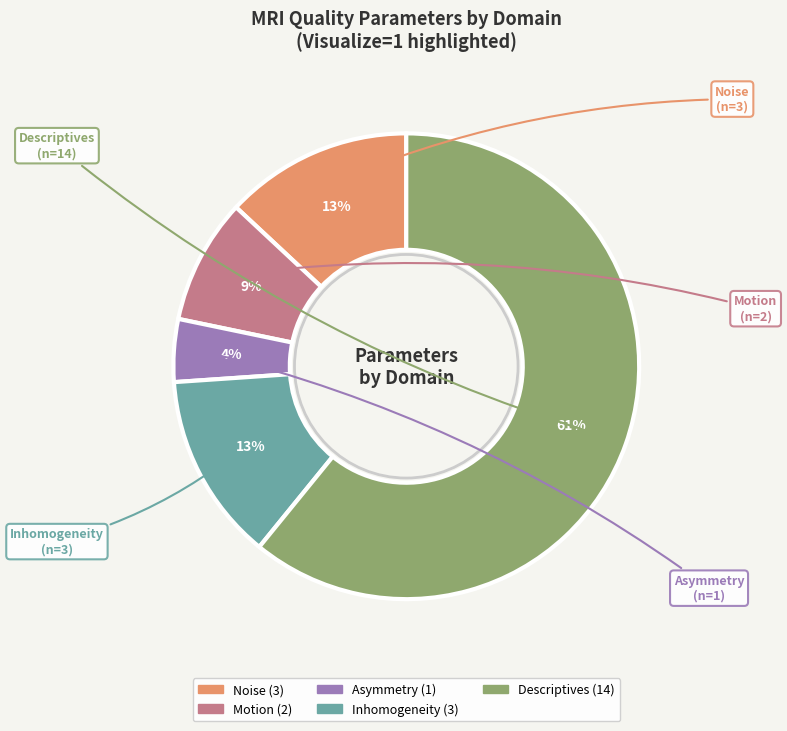

Is there a majority slice in this chart?

Yes